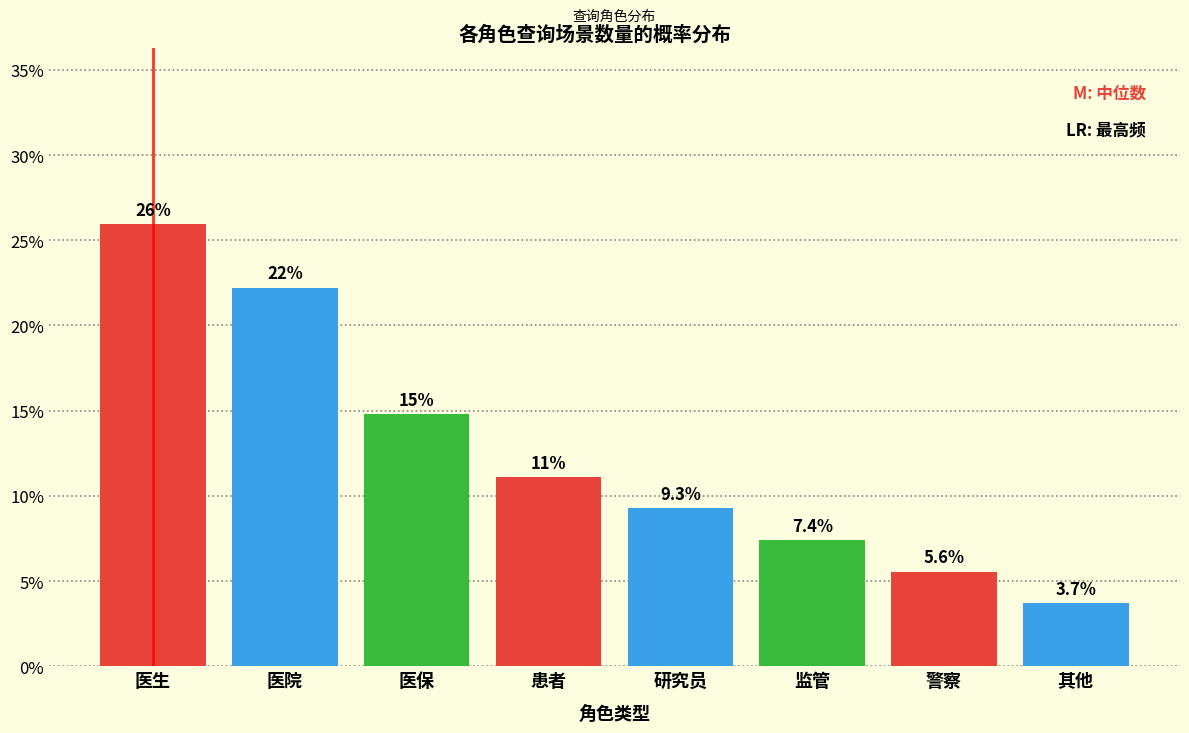

Reading left to right, transcribe all the data shown in this chart.

医生=25.9	医院=22.2	医保=14.8	患者=11.1	研究员=9.3	监管=7.4	警察=5.6	其他=3.7